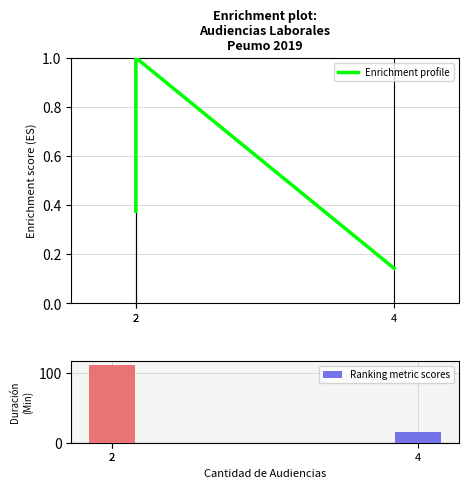

What is the minimum value for Enrichment profile?

0.1